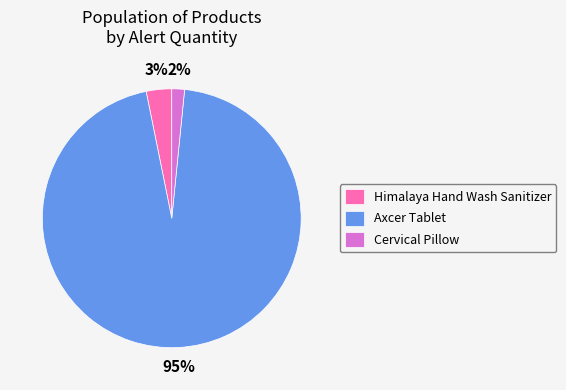

To the nearest percent, what is the average slice percentage?

33%